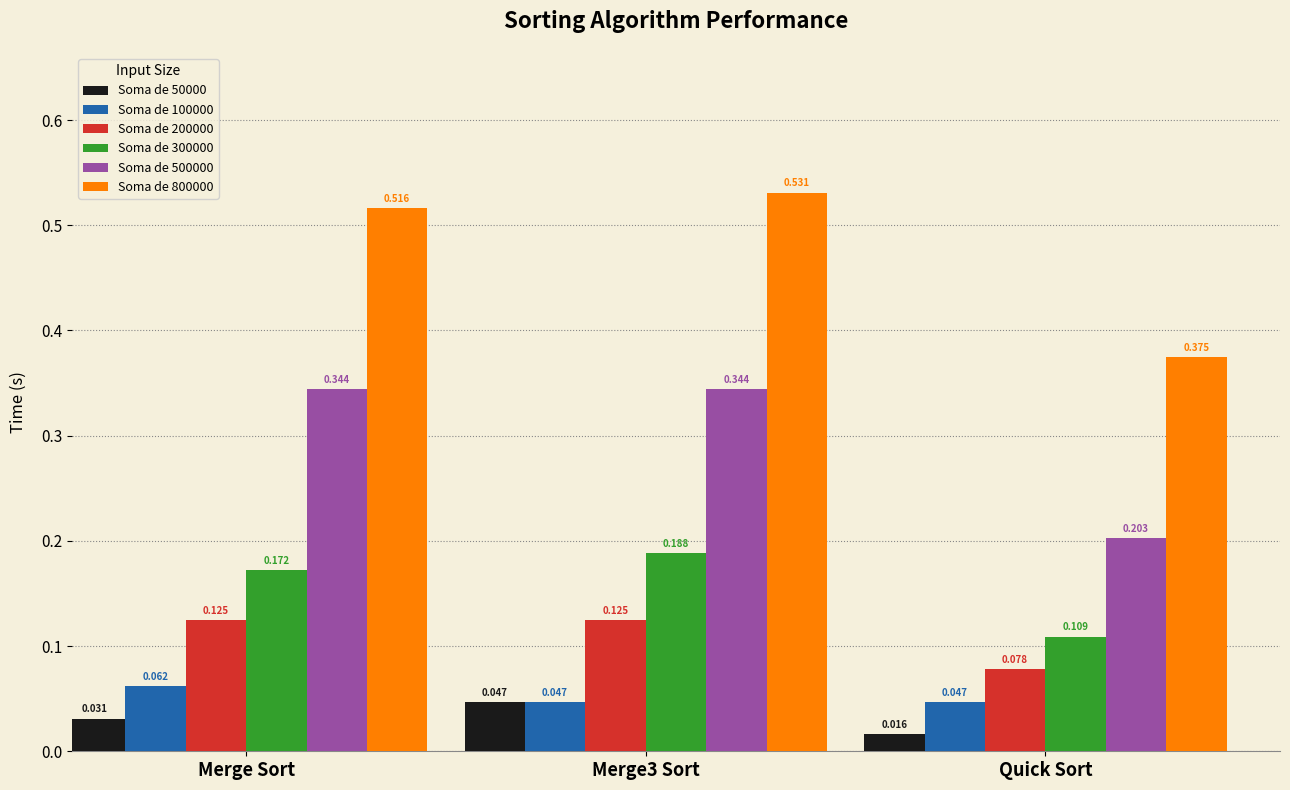

Rank the series at Quick Sort from highest to lowest value.

Soma de 800000, Soma de 500000, Soma de 300000, Soma de 200000, Soma de 100000, Soma de 50000